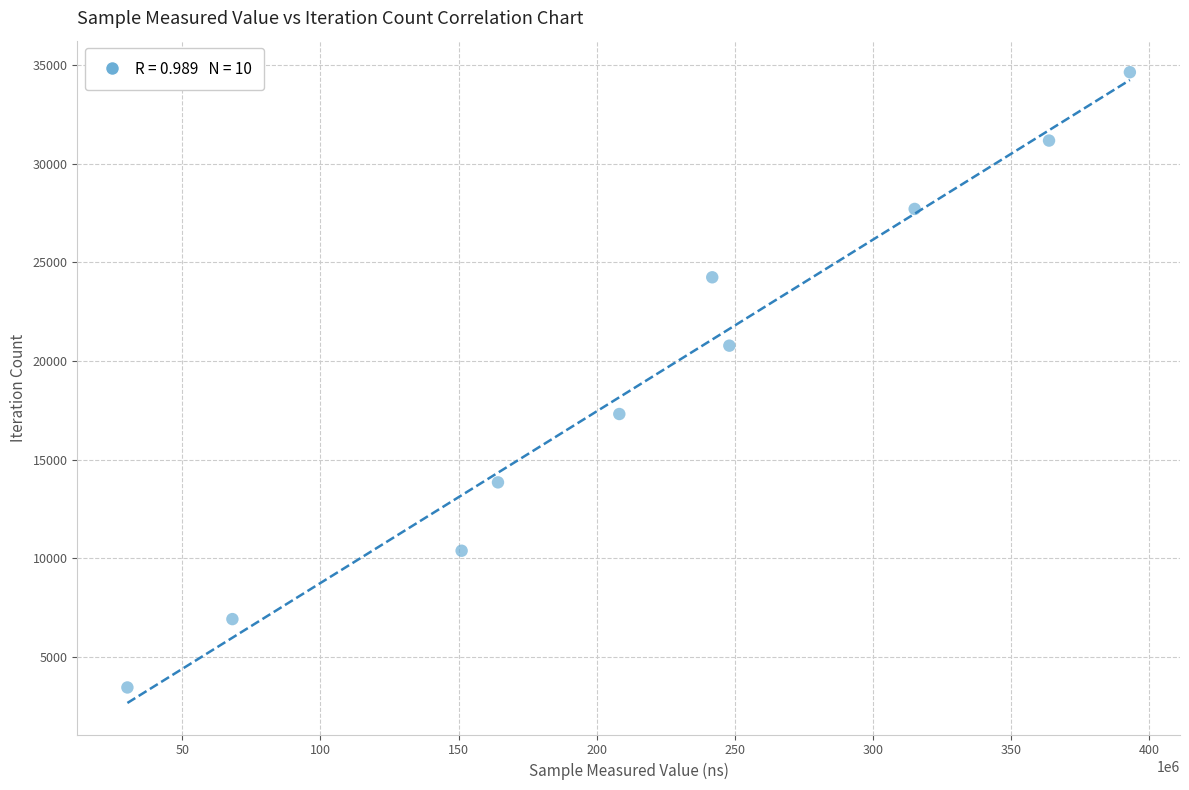

What is the range of Y values (max minus min)?

31167